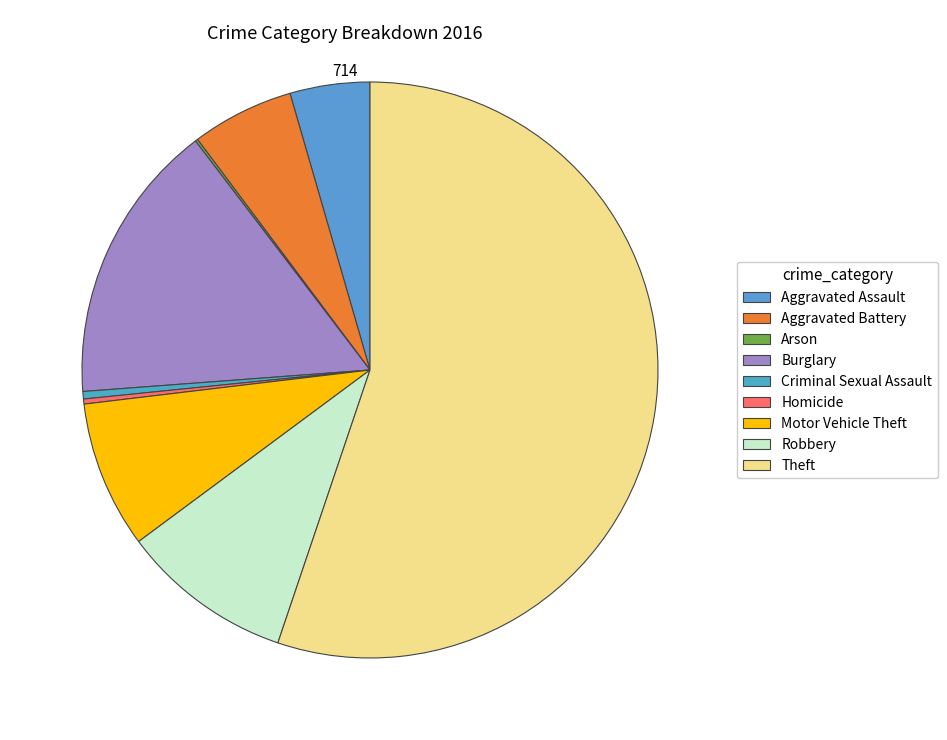

Which category has the biggest portion of the pie?

Theft